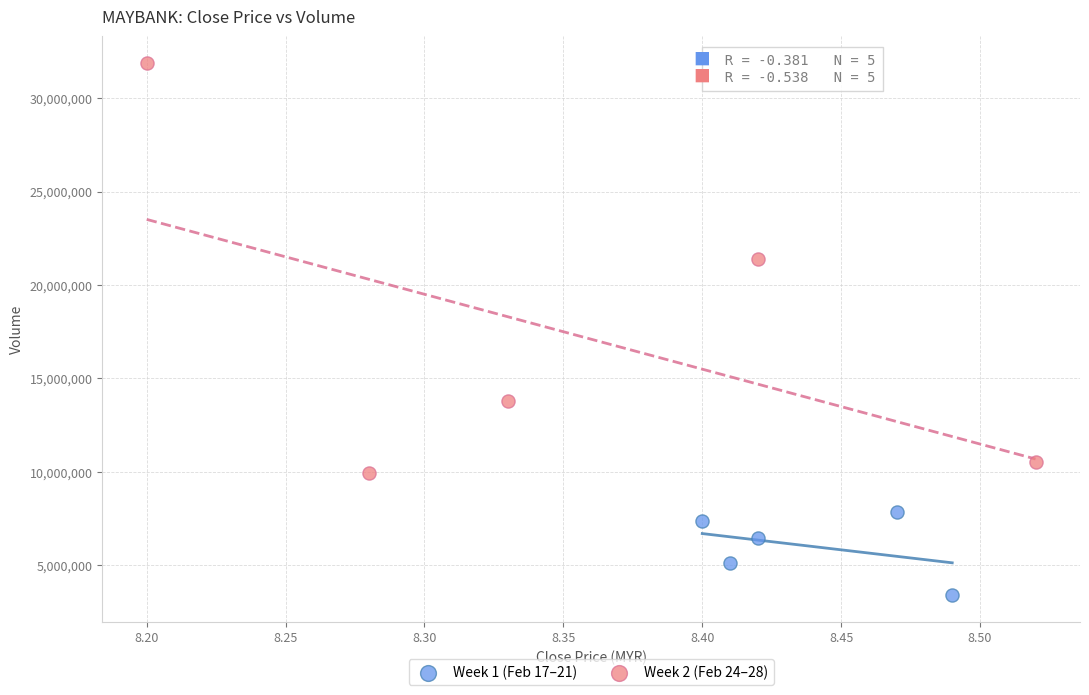

Which series has the largest Y range (max minus min)?

Week 2 (Feb 24–28)